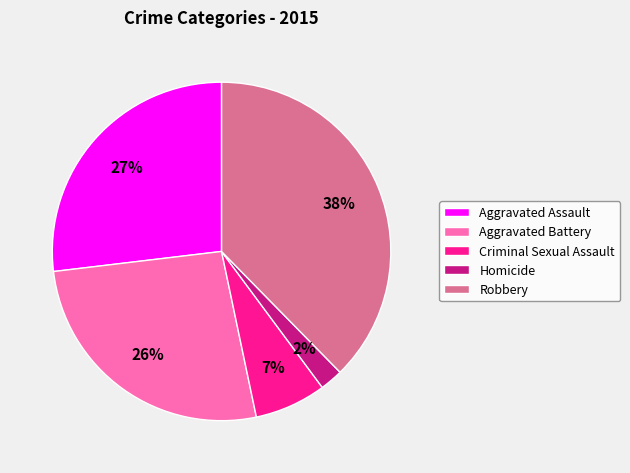

Which slice is the largest?

Robbery